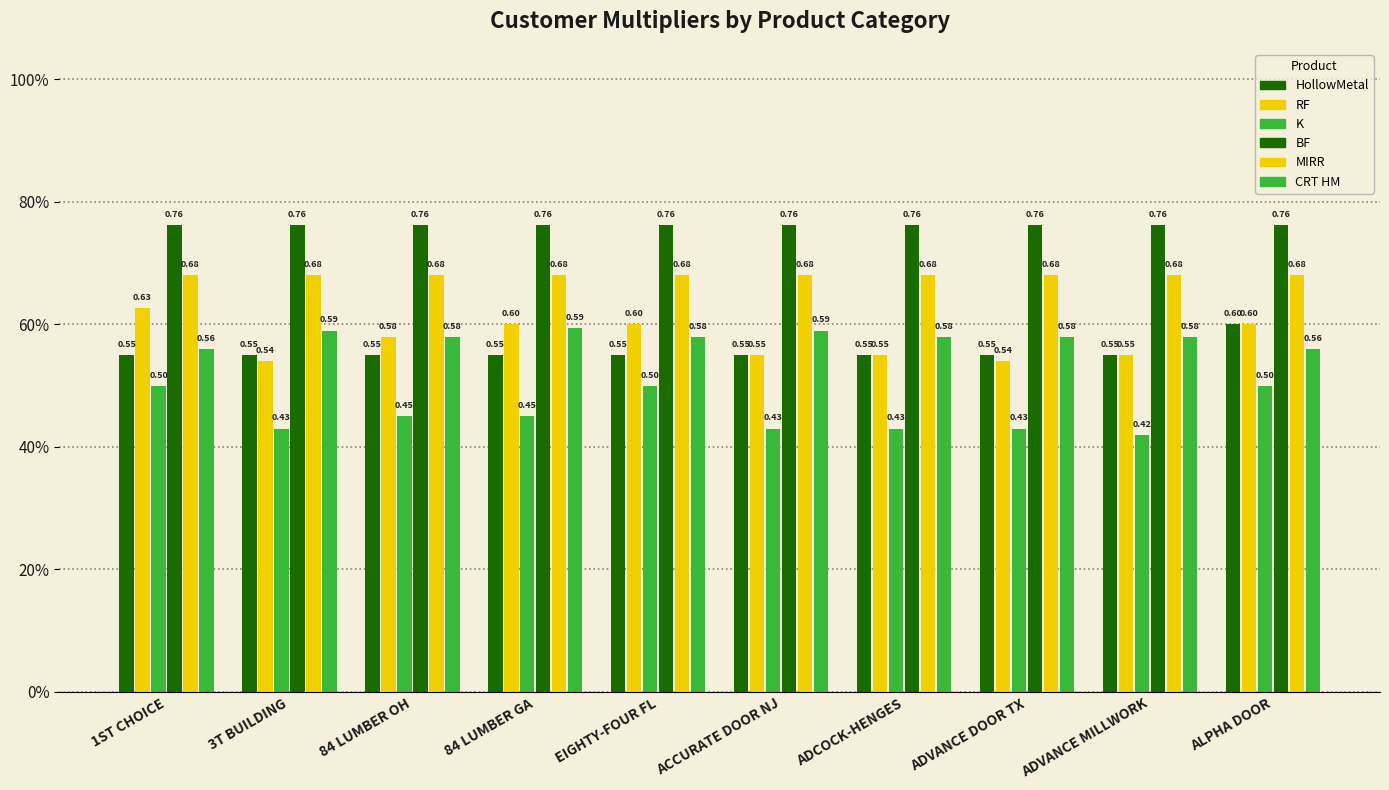

What is the value of the BF bar at the 2nd from the left?

0.8